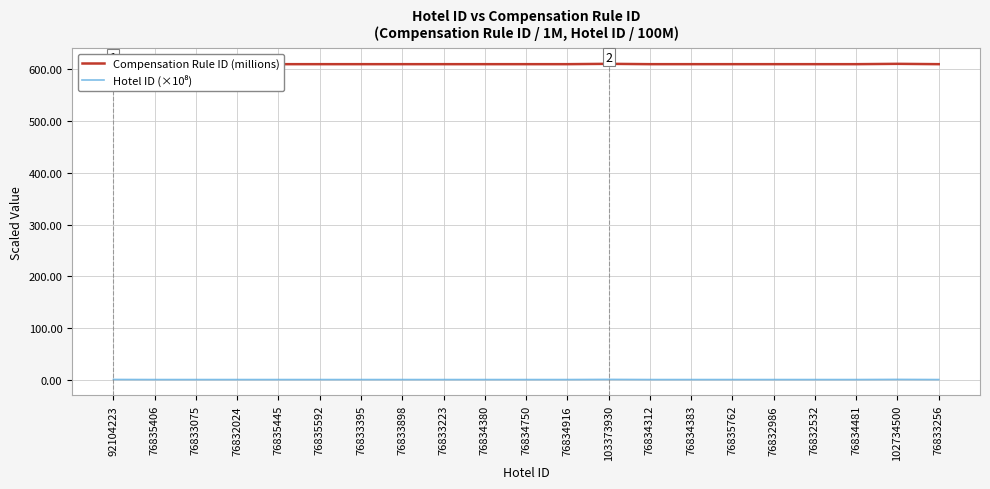

Rank the series at 76833395 from highest to lowest value.

Compensation Rule ID (millions), Hotel ID (×10⁸)